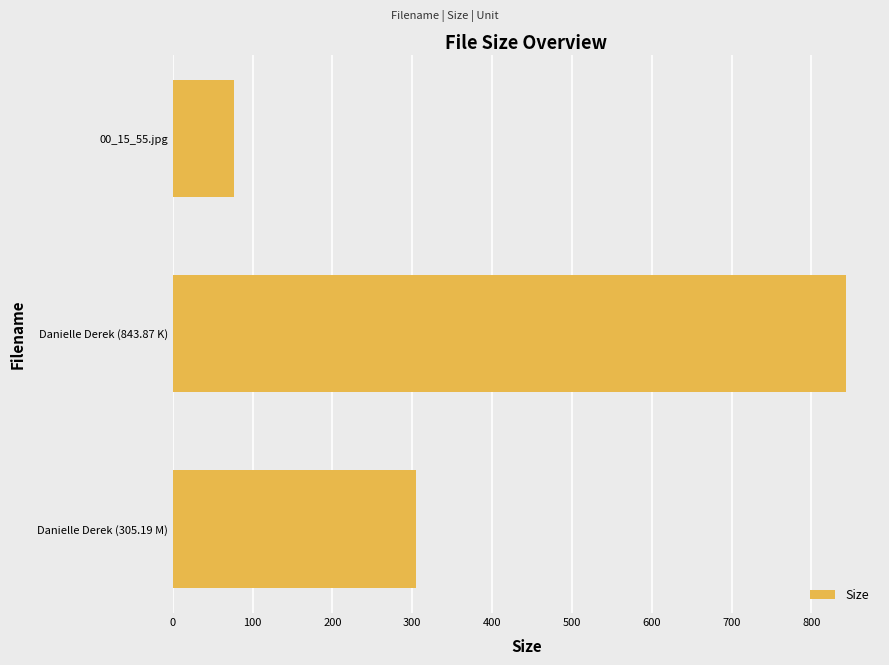

Does the chart contain stacked bars?

No